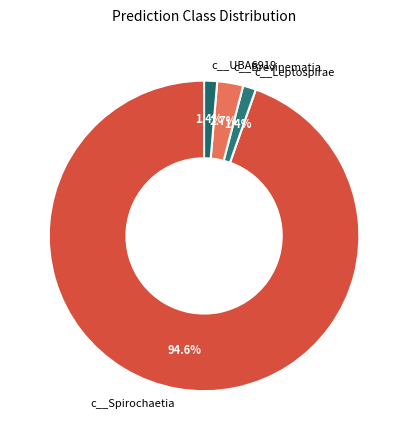

Is the sum of c__Leptospirae and c__Brevinematia greater than half?

No